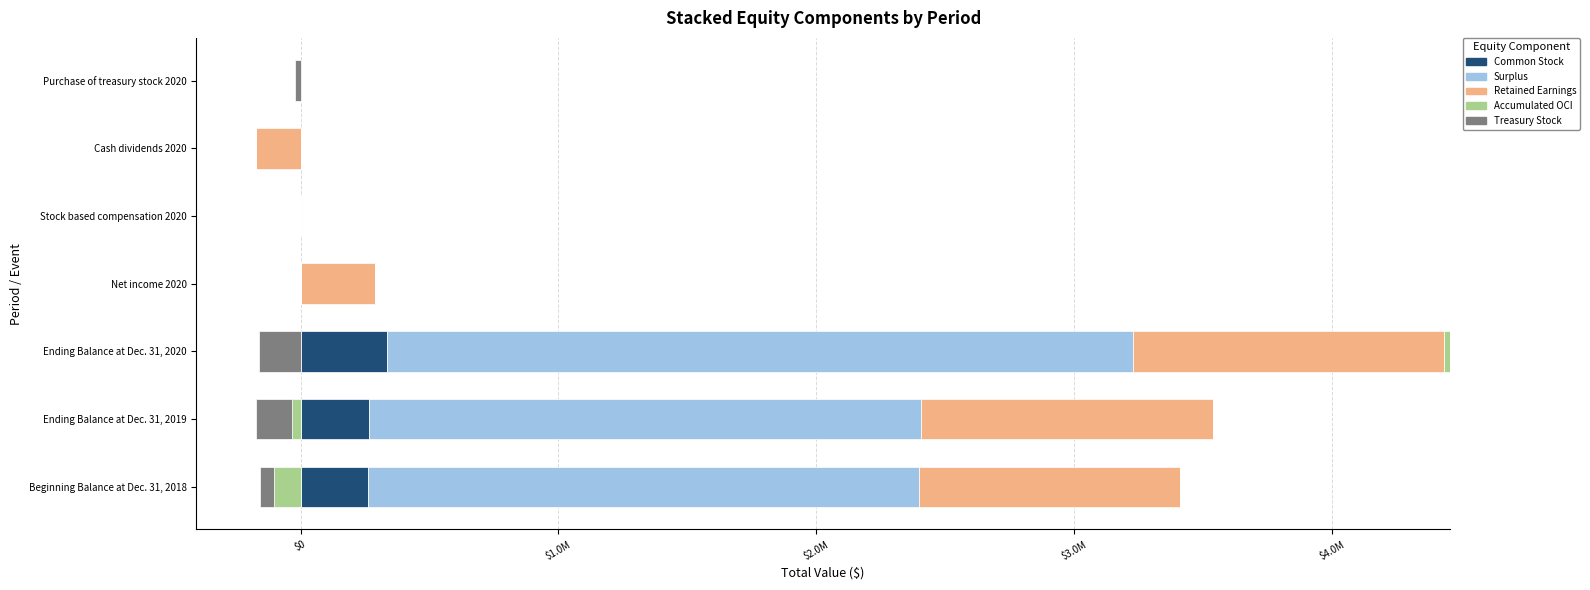

Between $3.0M and $4.0M, which series saw the biggest shift?

Surplus